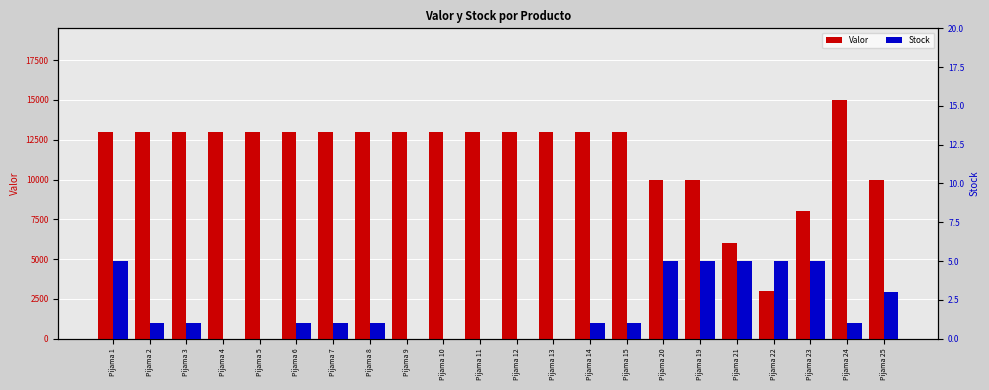

Which series has the widest spread of values?

Valor